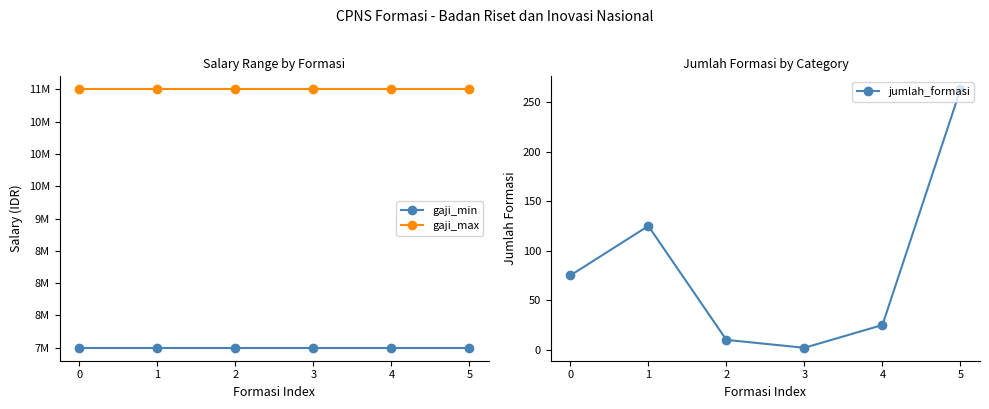

True or false: jumlah_formasi and gaji_min cross at least once.

False